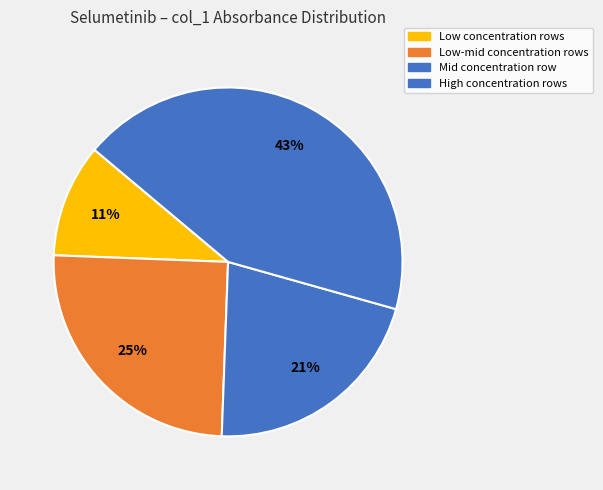

How many slices are in this pie chart?

4